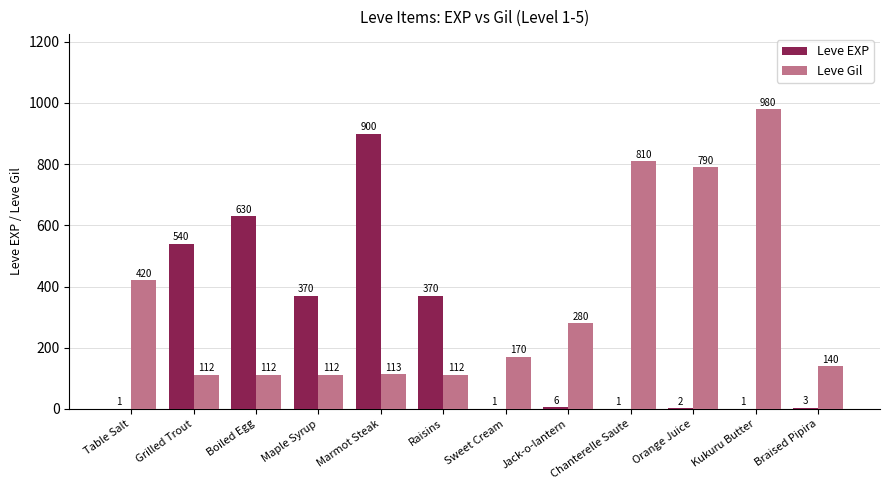

What is the sum of all Leve Gil values?

4151